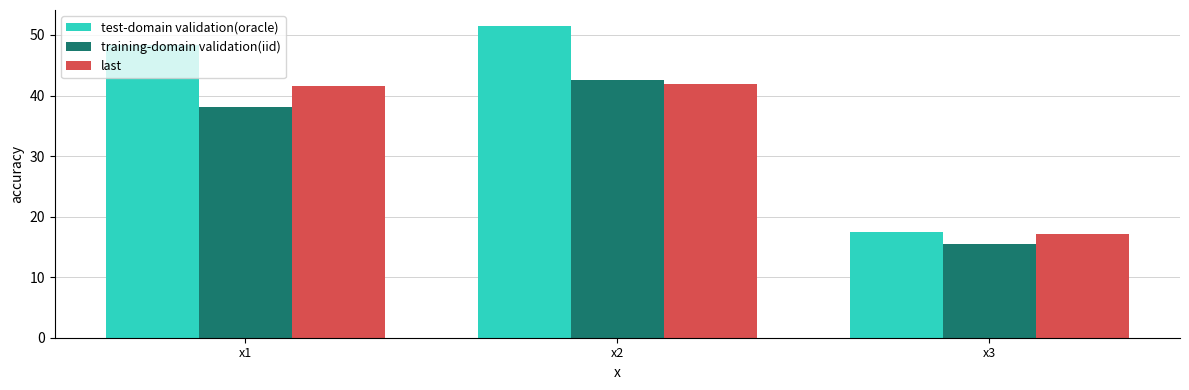

Rank the categories by training-domain validation(iid) value from lowest to highest.

x3, x1, x2